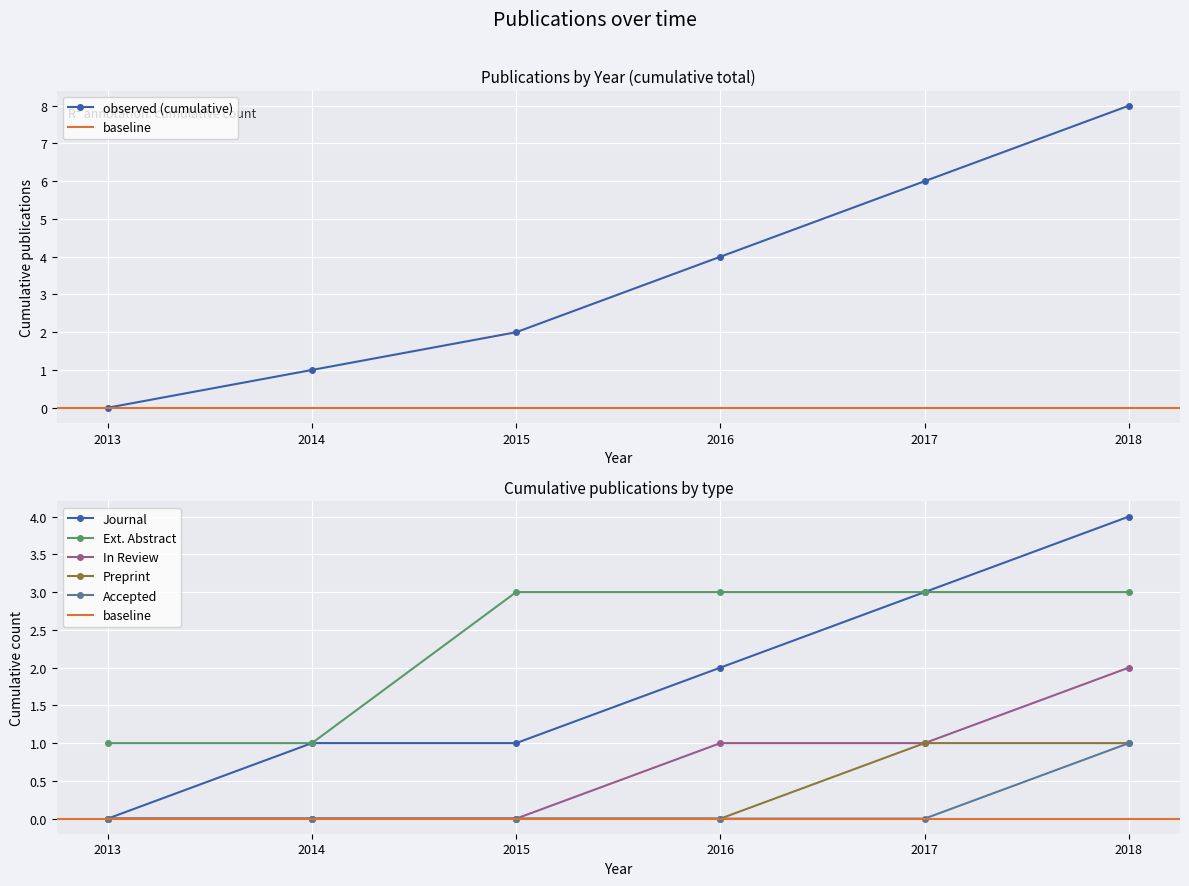

The observed (cumulative) series shows 1 at 2016. True or false?

False